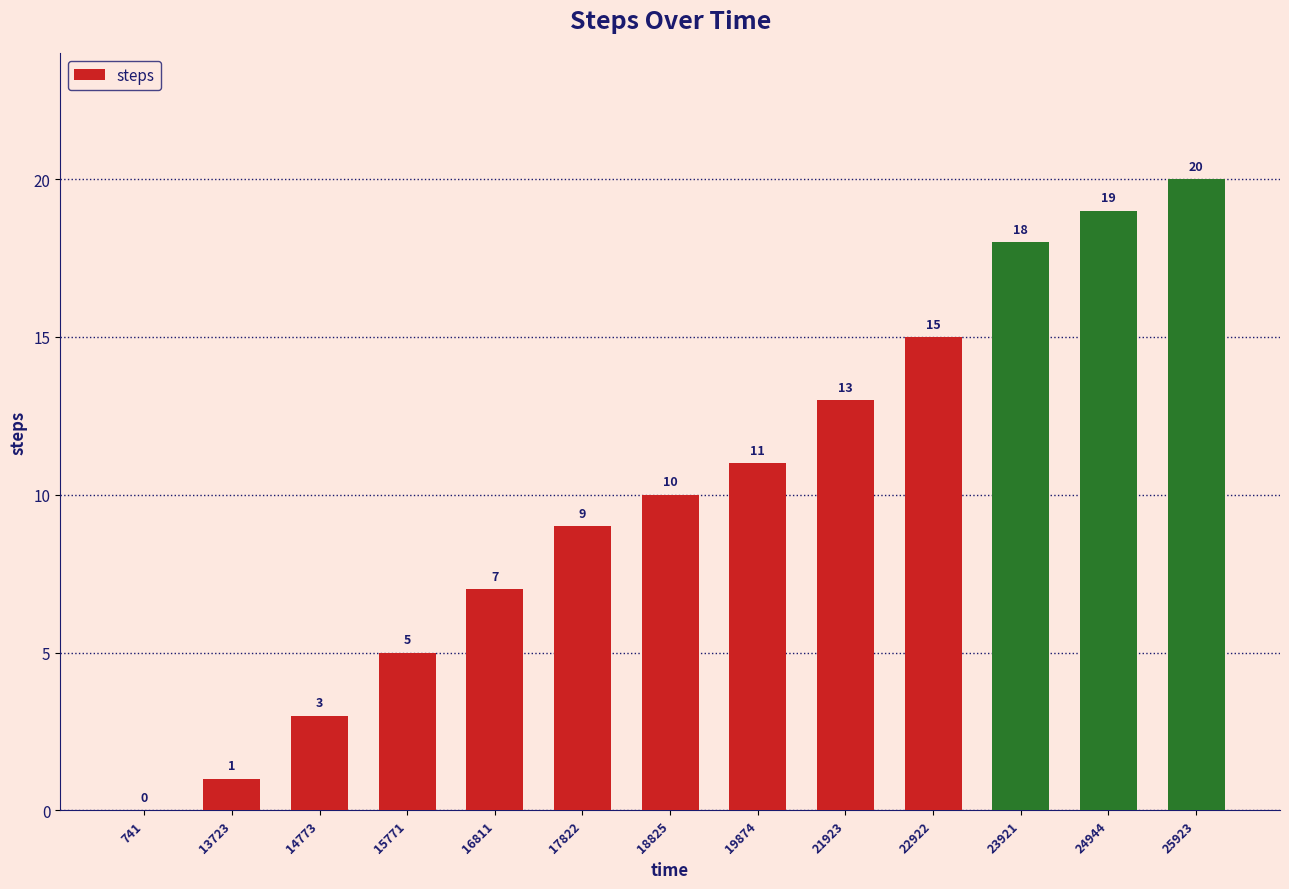

Count the values in the range 5 to 15.

7